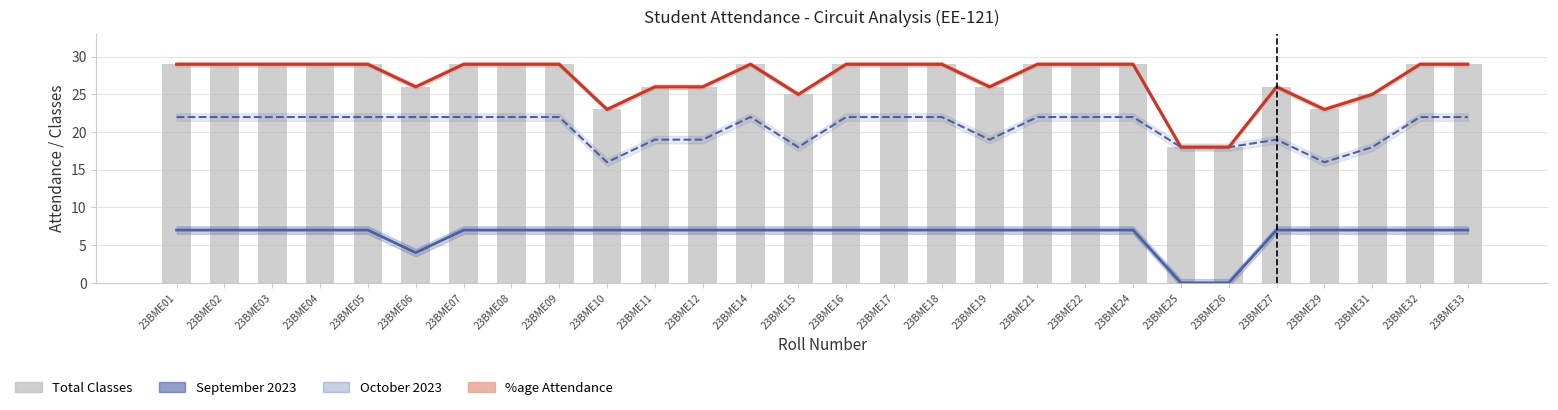

How many groups of bars are there?

28